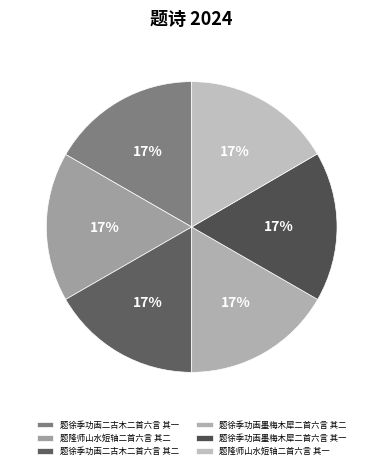

What is the largest slice in the pie chart?

题徐季功画二古木二首六言 其二